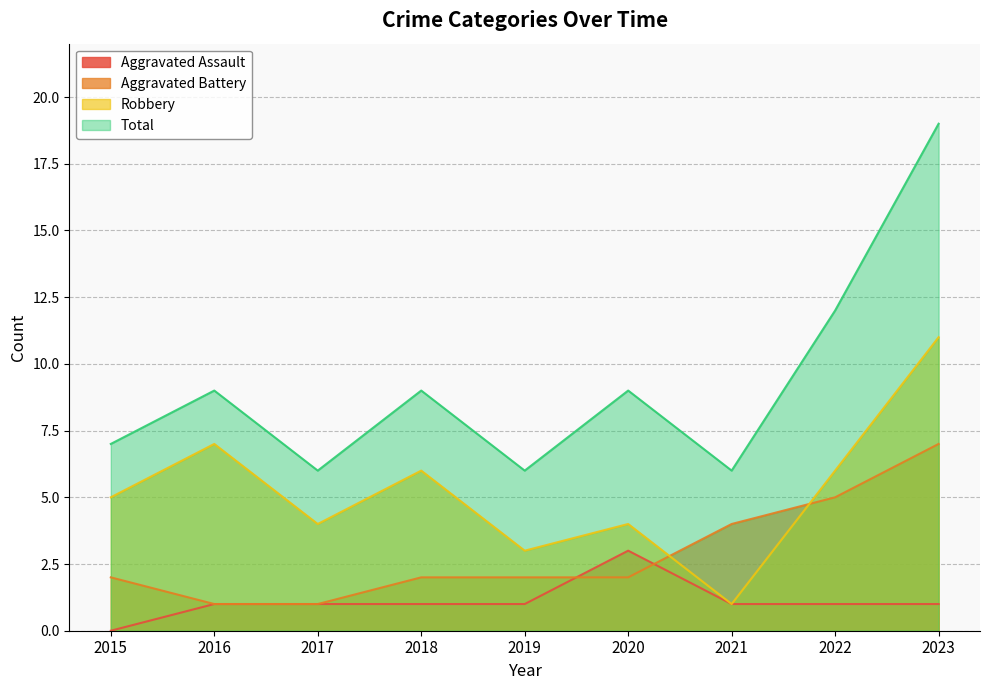

Is the value of Aggravated Assault at 2017 greater than the value of Total at 2019?

No